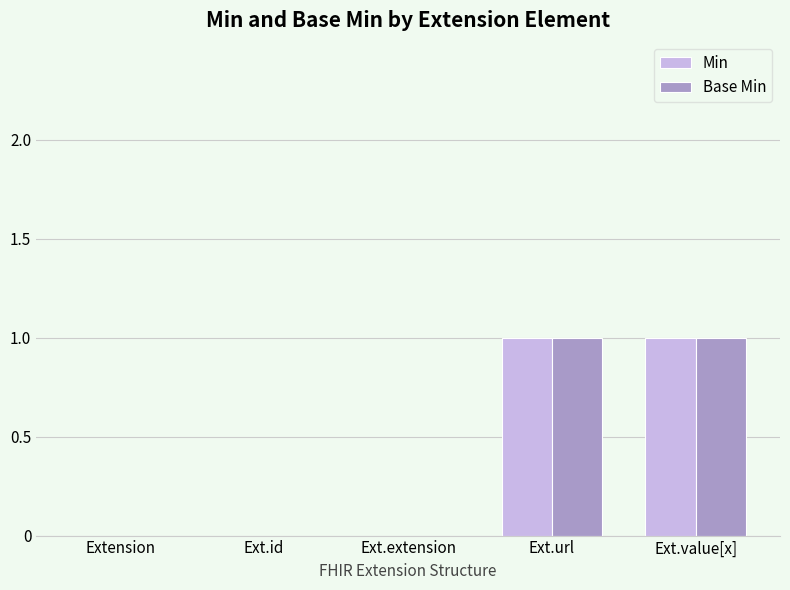

Are the bars grouped side by side (vs. stacked)?

Yes